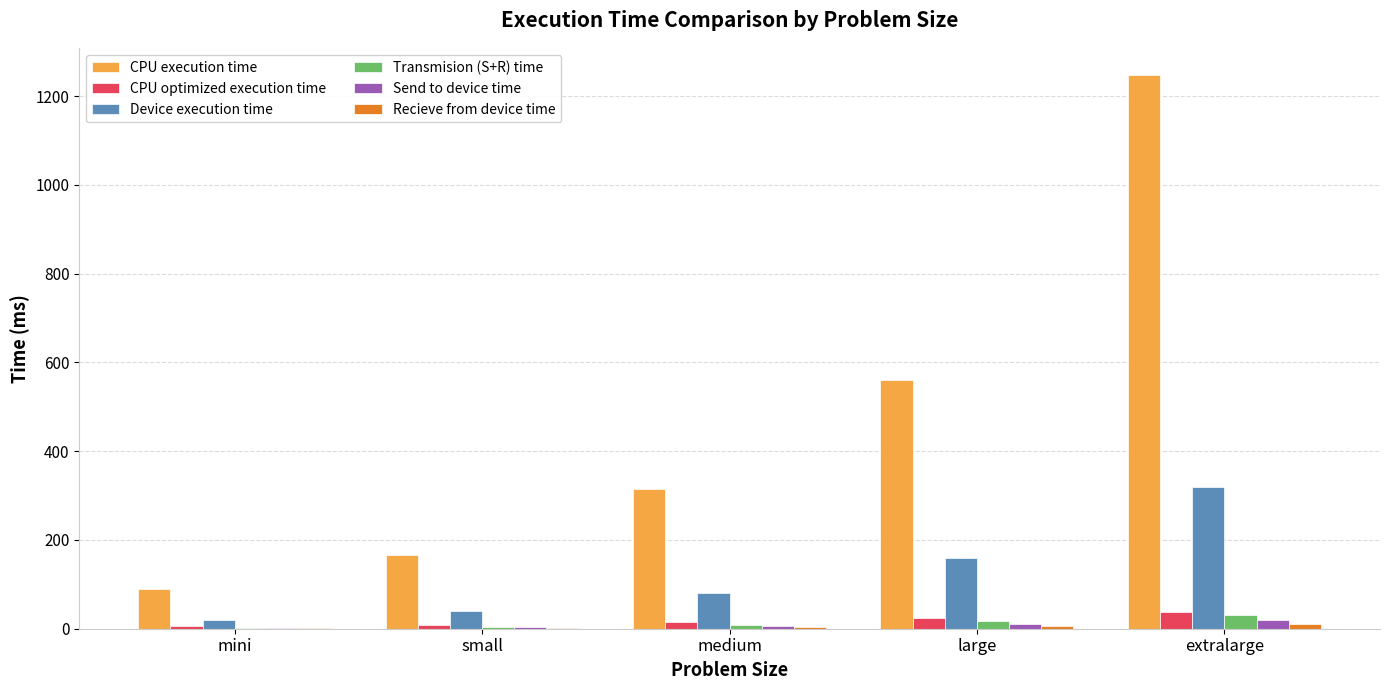

What is the sum of all CPU optimized execution time values?

92.0